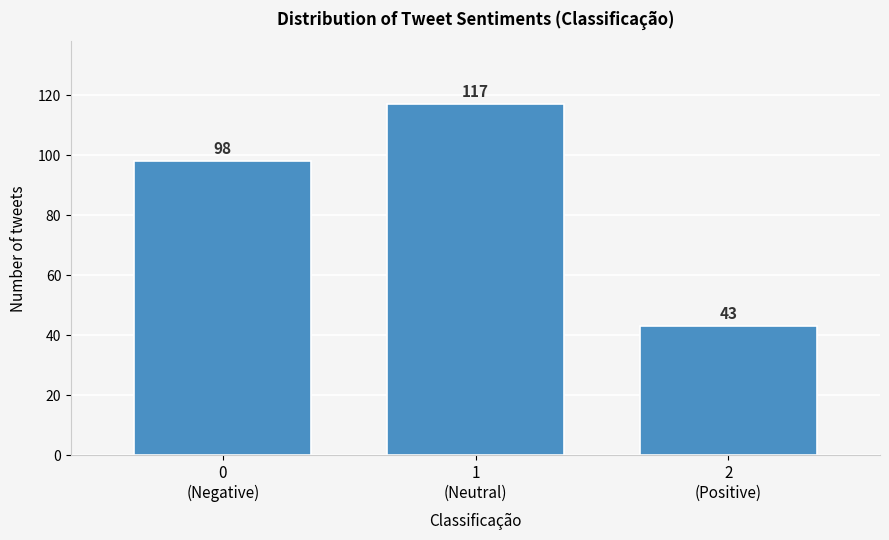

Reading right to left, extract all data points from this chart.

43	117	98